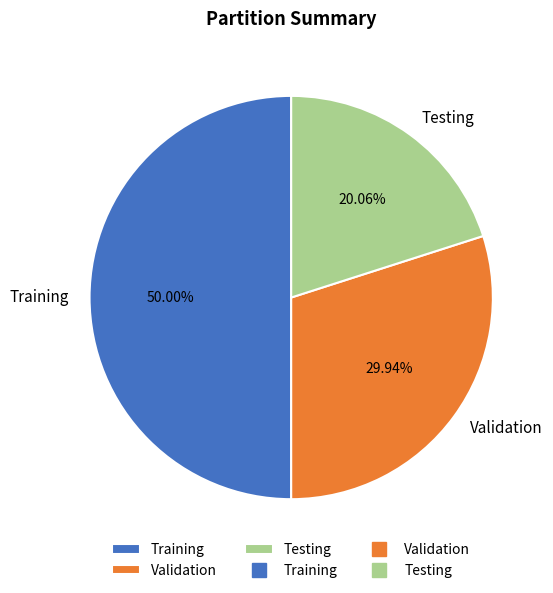

To the nearest percent, what portion does Testing represent?

20%